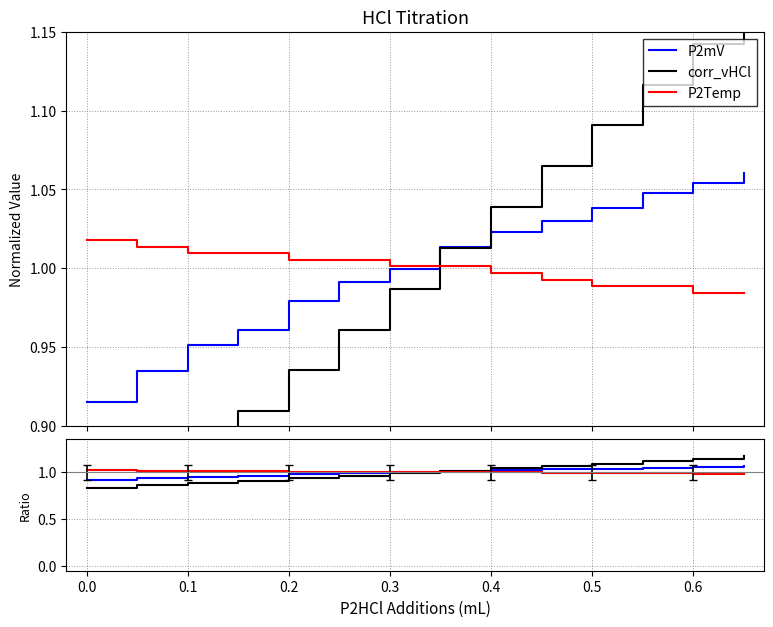

What is the maximum value for corr_vHCl?

1.2